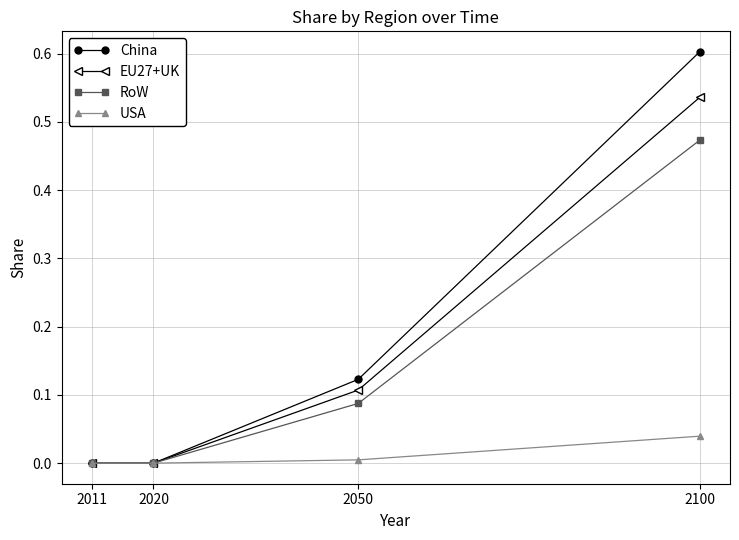

At which category is the sum across all series the highest?

2100